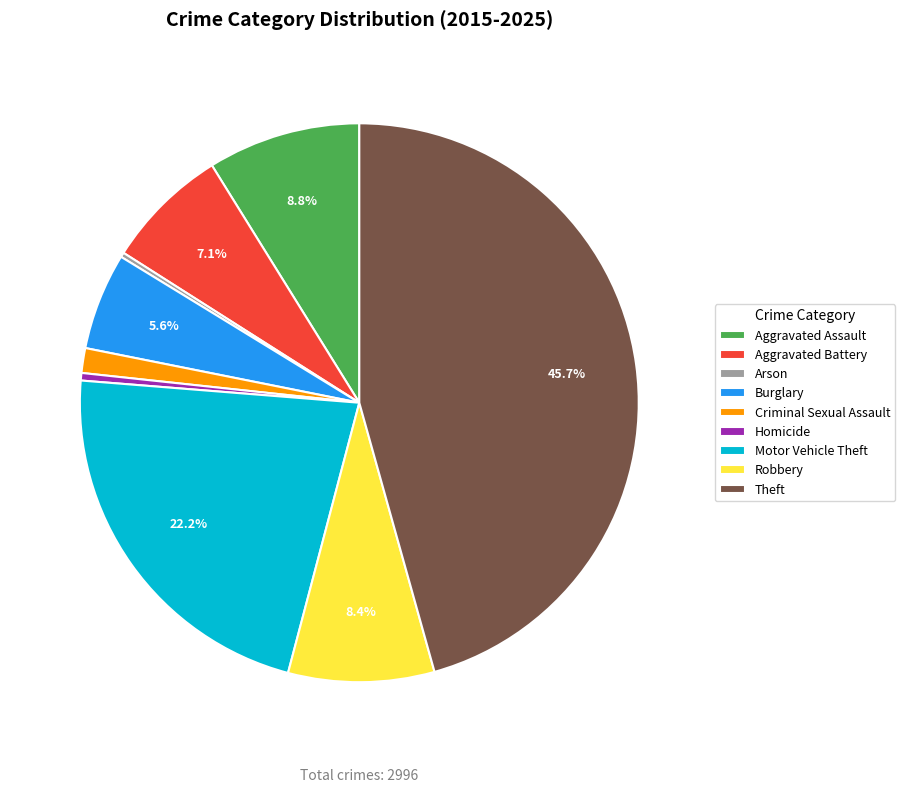

What percentage is NOT represented by Burglary?

94.4%